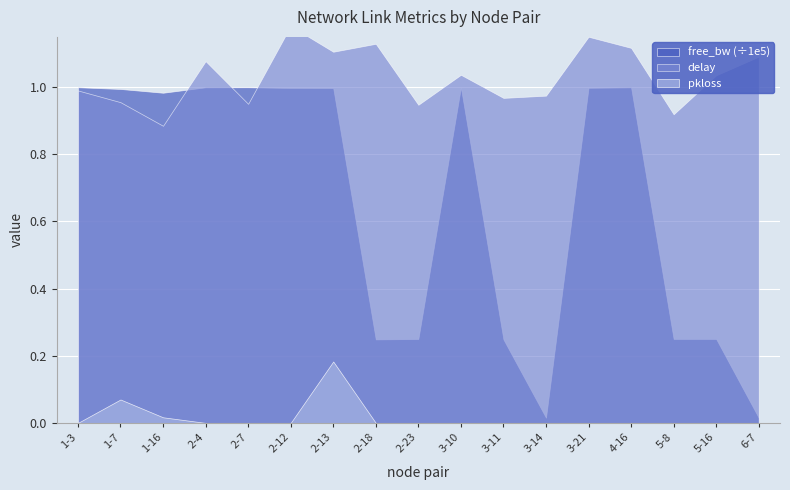

Rank the series at 2-7 from lowest to highest value.

pkloss, delay, free_bw_scaled